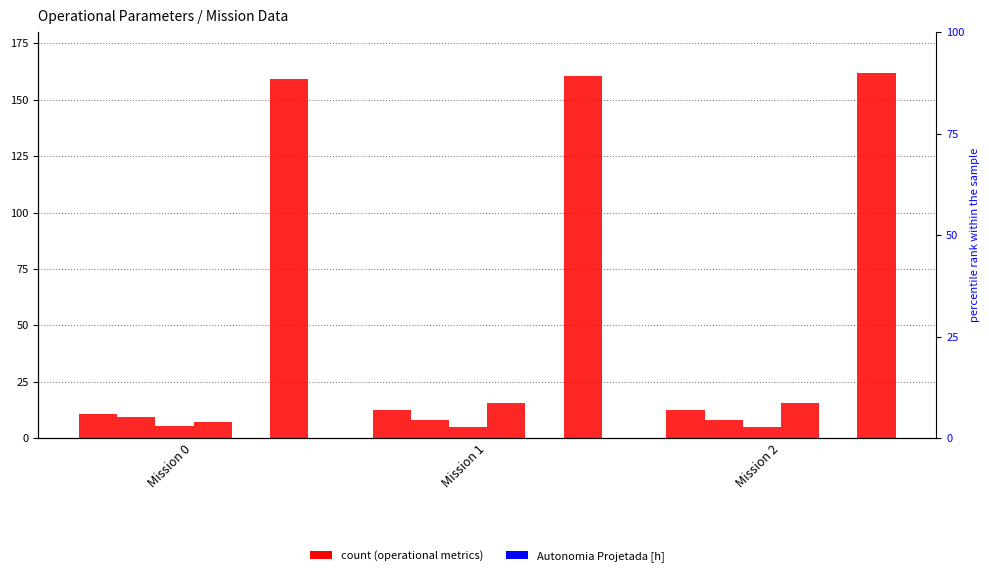

At which label does MTOW [kg] reach its peak?

Mission 2